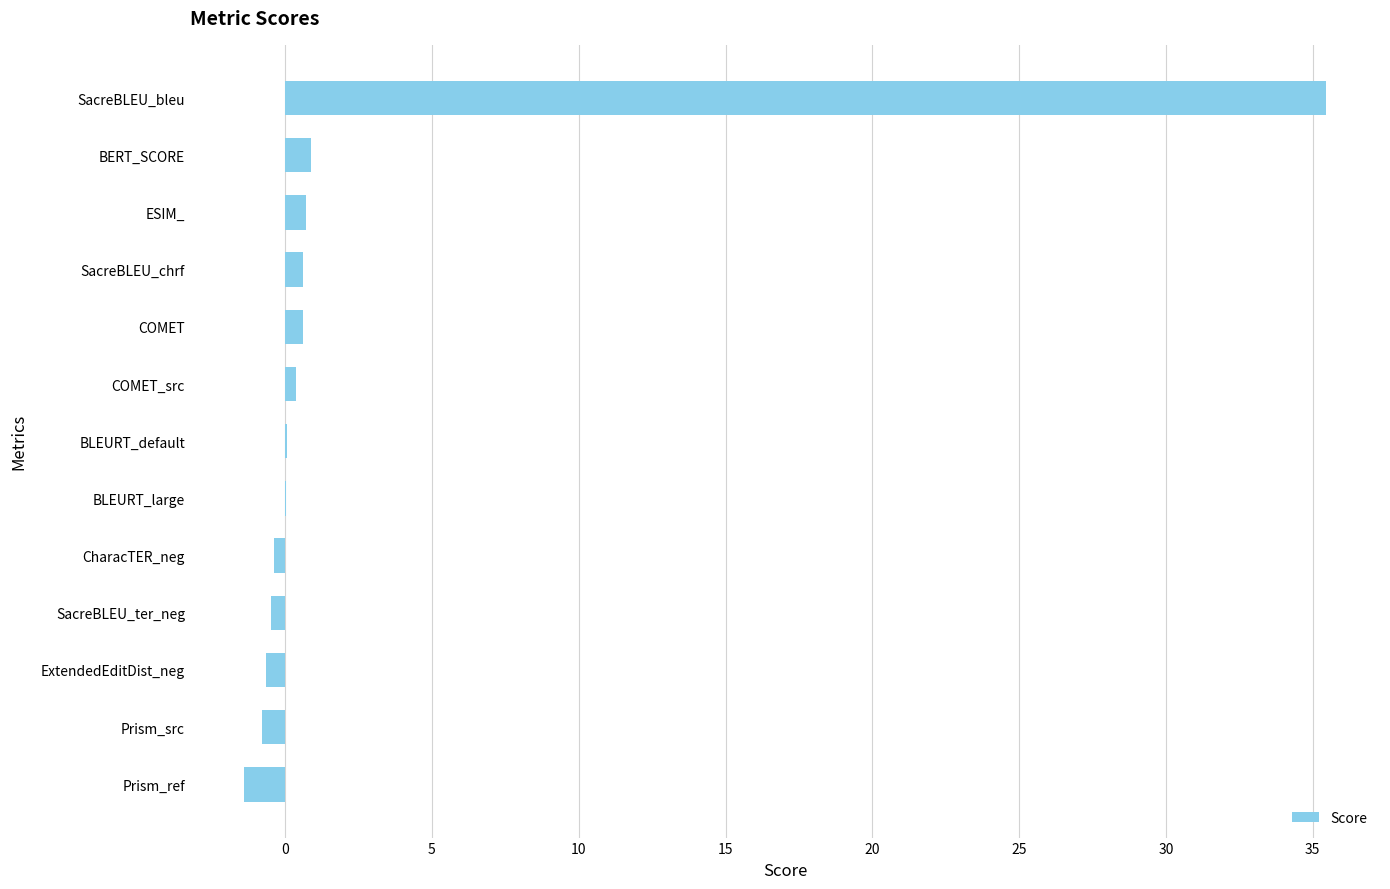

True or false: the data shows 0.0 at BLEURT_large.

True